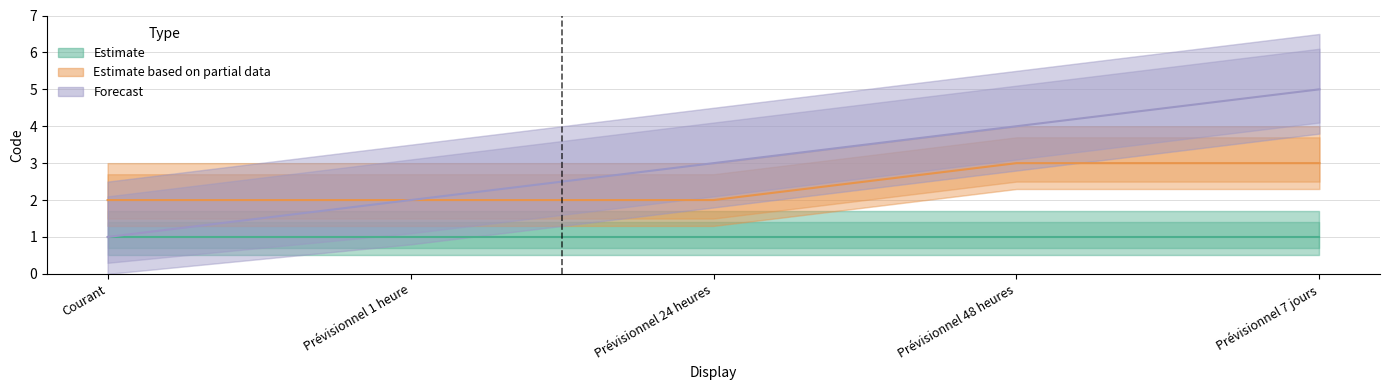

What position from the right is Courant?

5